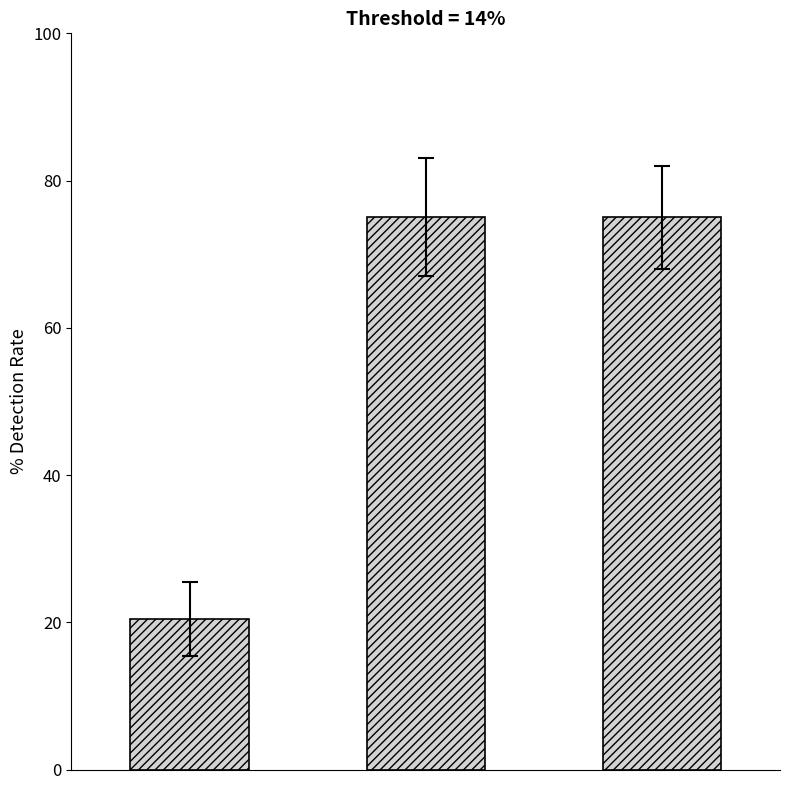

What is the minimum value shown in the chart?

20.5